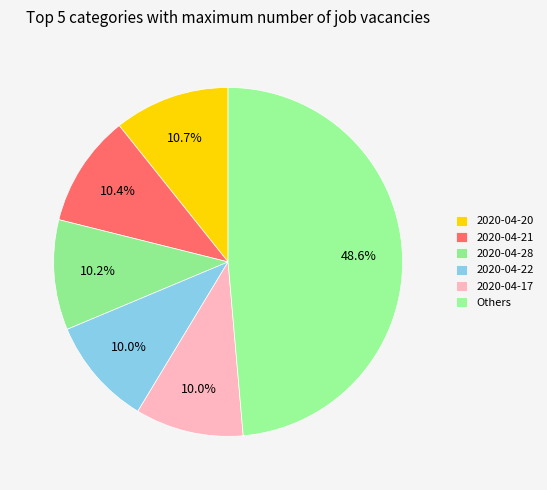

How many segments does this pie chart have?

6